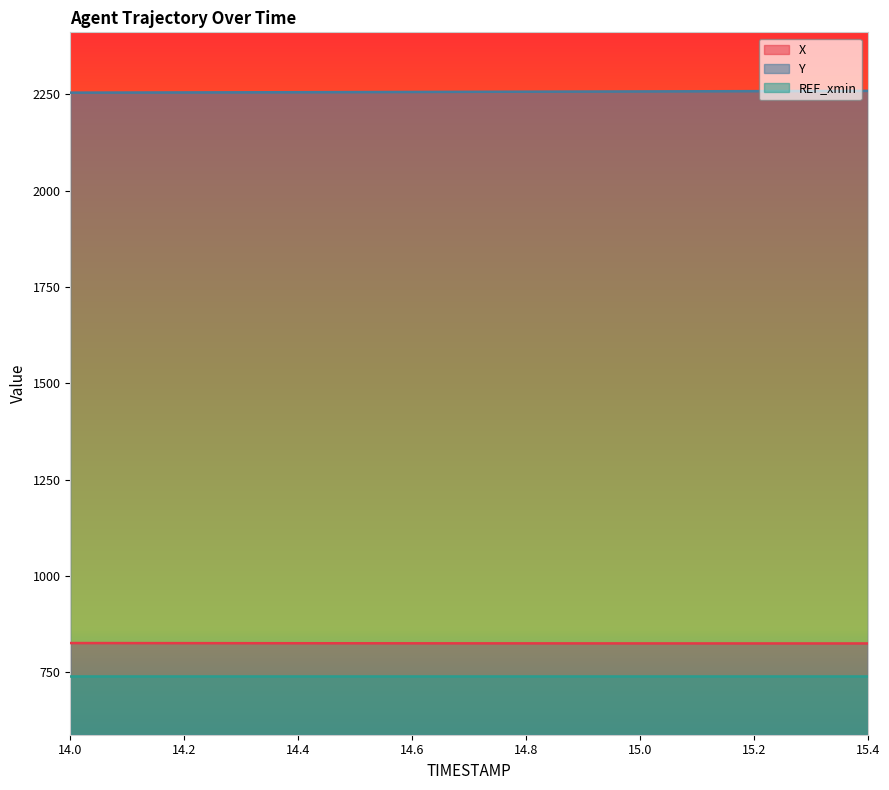

At how many categories does at least one series exceed 1038?

15